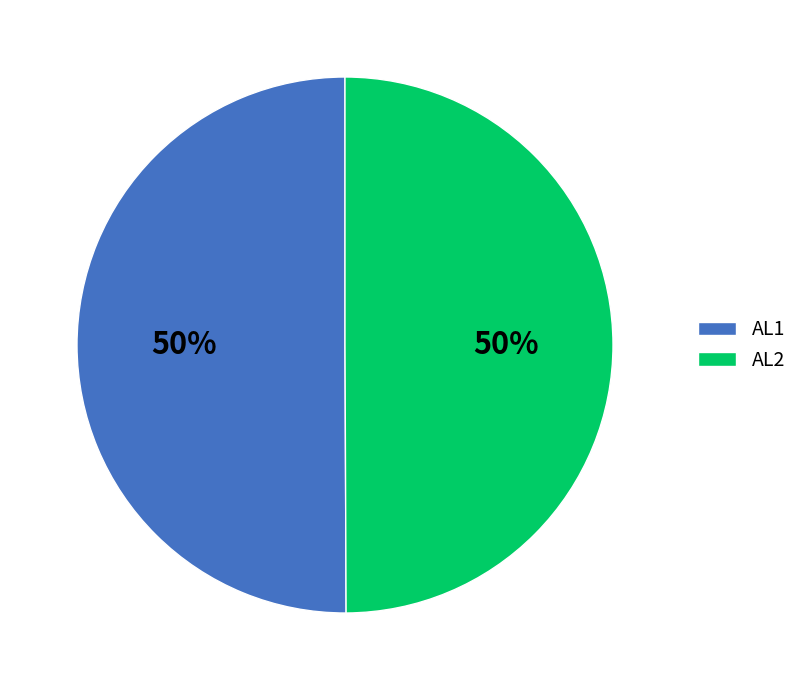

Is it true that AL1 is 50% of the pie?

True